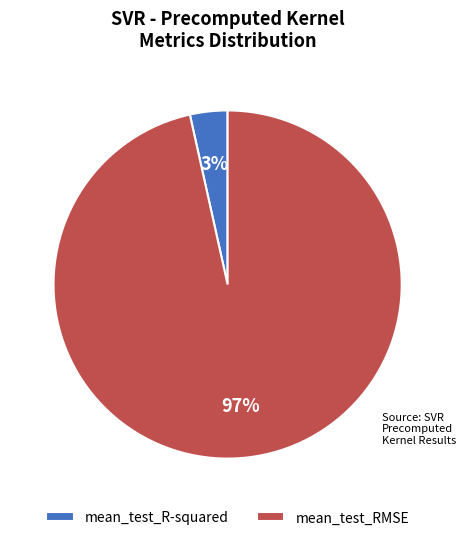

How many segments does this pie chart have?

2